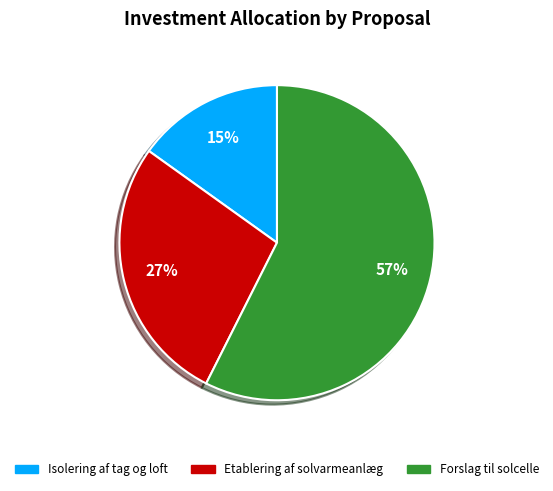

How many slices are in this pie chart?

3